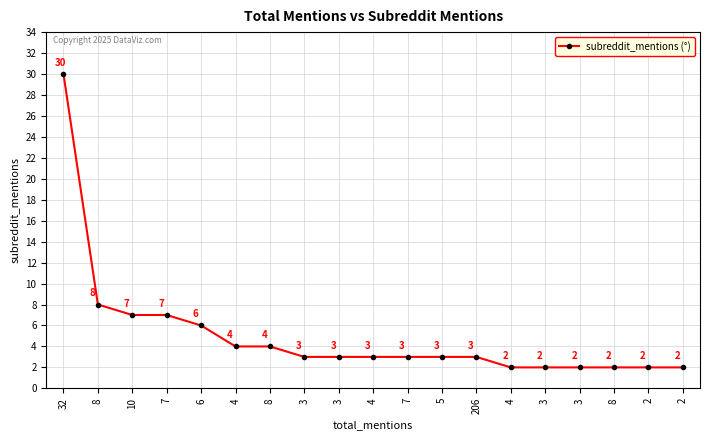

Is this an area chart (filled region under the line)?

No